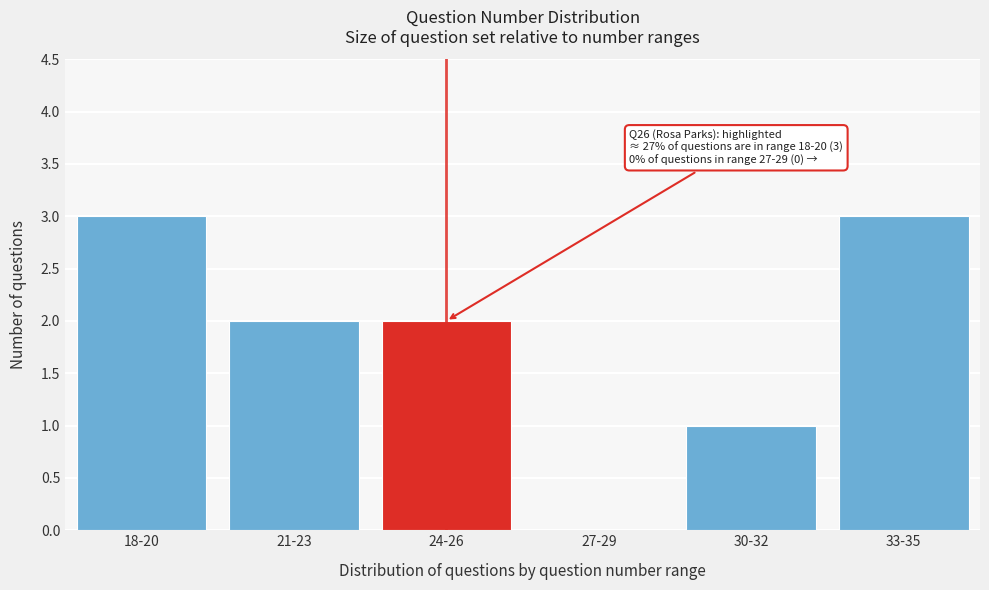

Reading left to right, what are all the values shown in this chart?

18-20=3	21-23=2	24-26=2	27-29=0	30-32=1	33-35=3